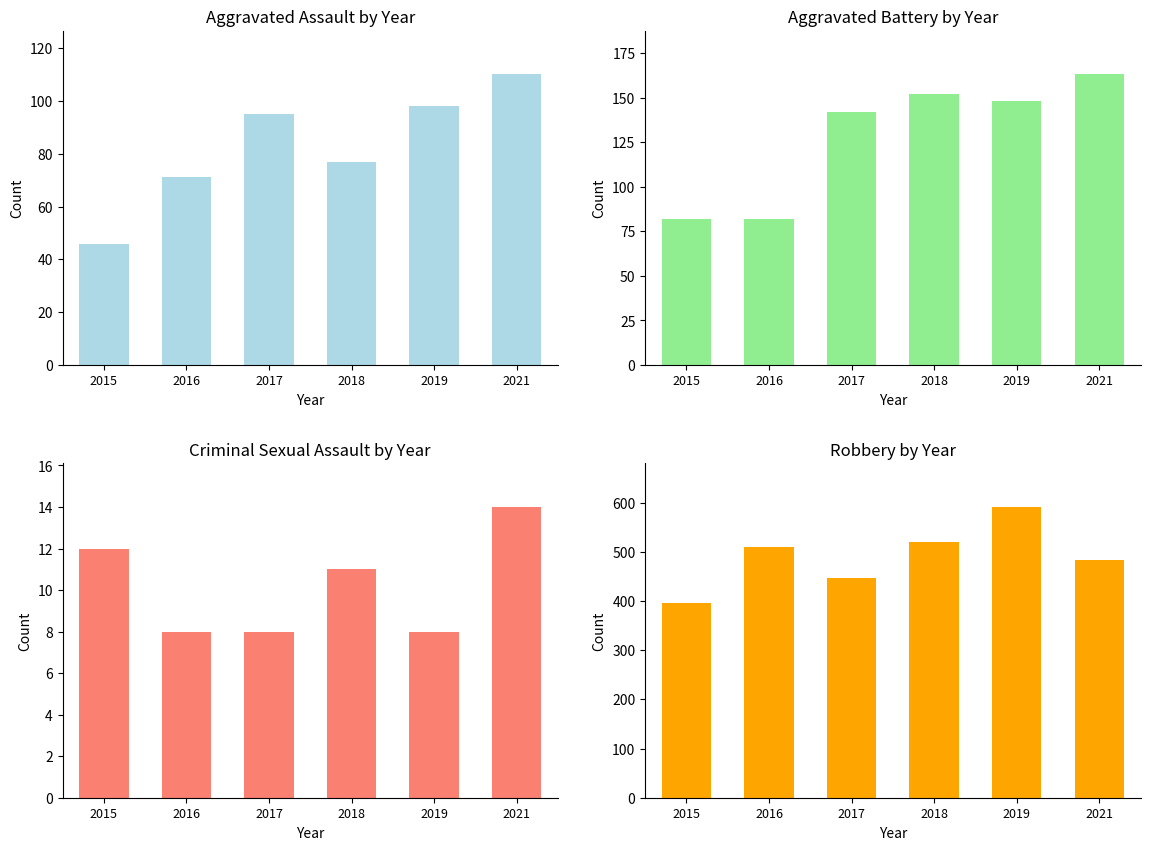

Where is Criminal Sexual Assault nearest to the value 11?

2018